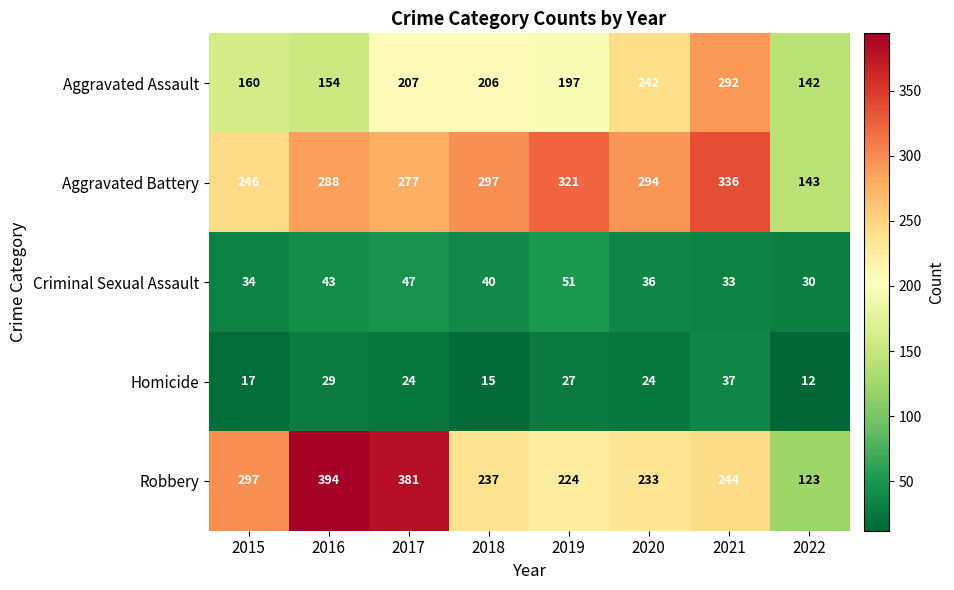

Which series changed the most between 2017 and 2018?

Robbery